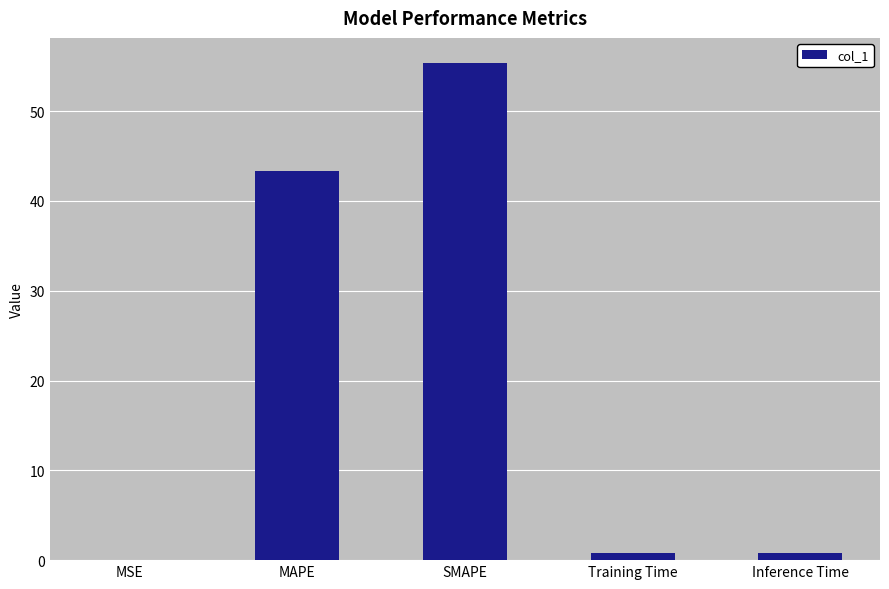

What is the greatest value displayed?

55.4